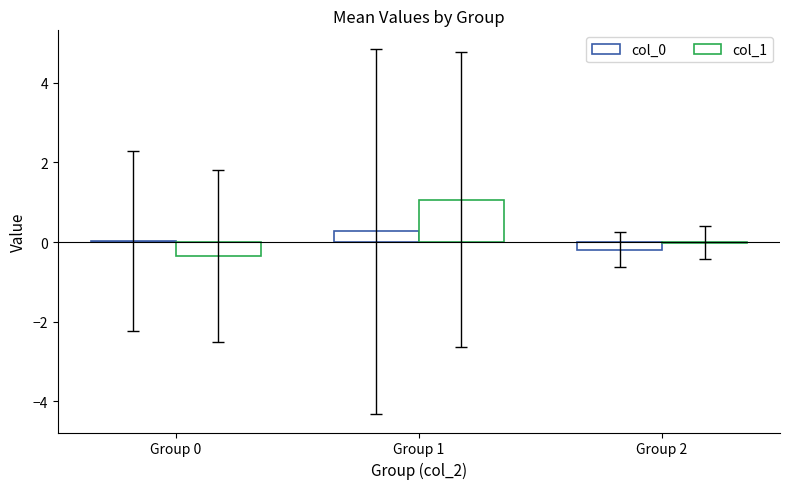

At which category is the sum across all series the highest?

Group 1